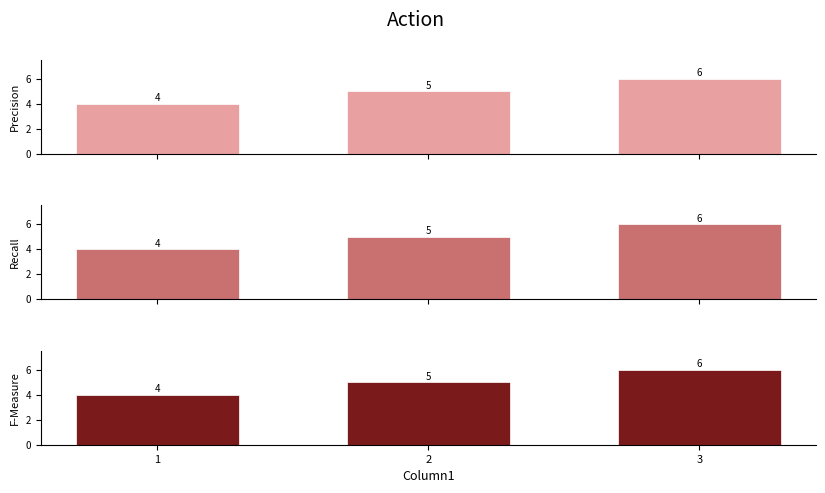

What is the greatest value displayed?

6